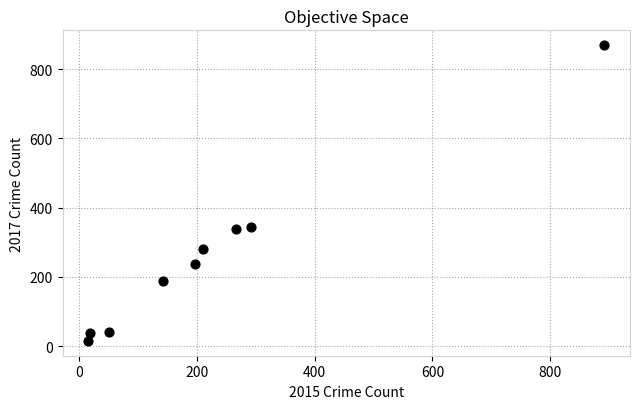

What is the average X value?

231